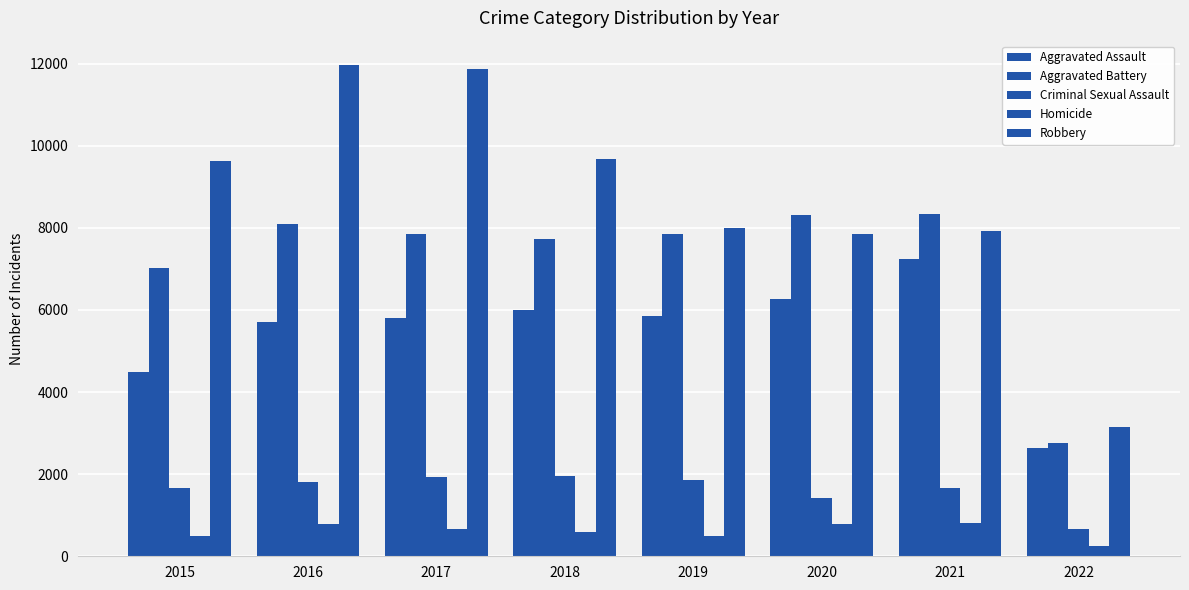

Count the number of categories in the chart.

8